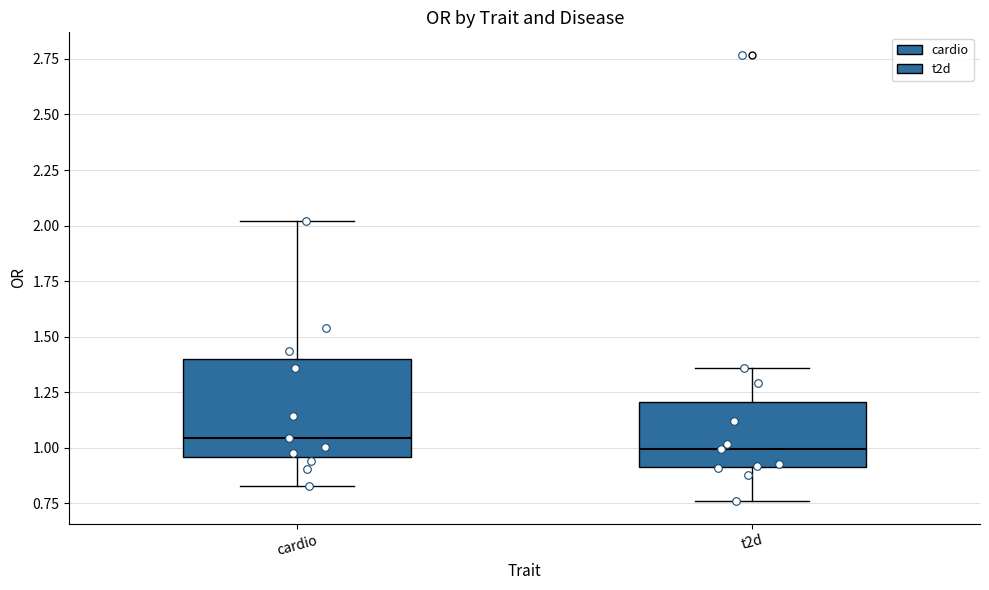

Where is the lower edge of the box for cardio on the y-axis? The values are not printed on the chart, so give them approximately, as read against the axis.

0.95